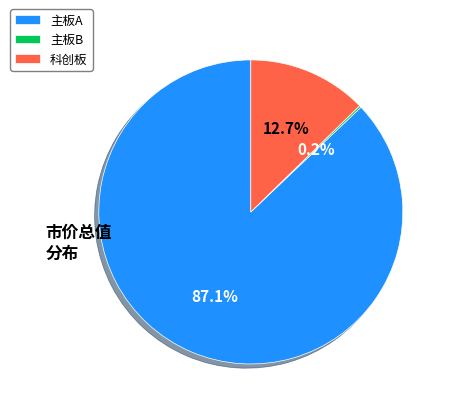

To the nearest percent, what portion does 主板A represent?

87%